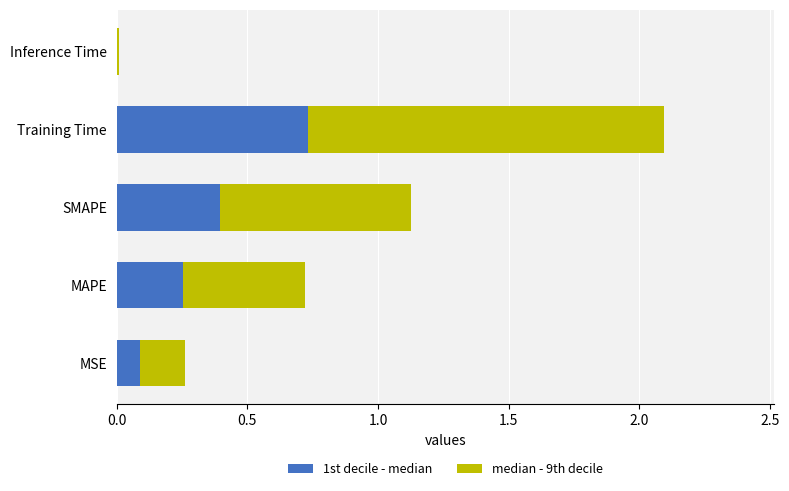

What is the sum of the 1st decile - median values at Training Time and SMAPE?

1.1